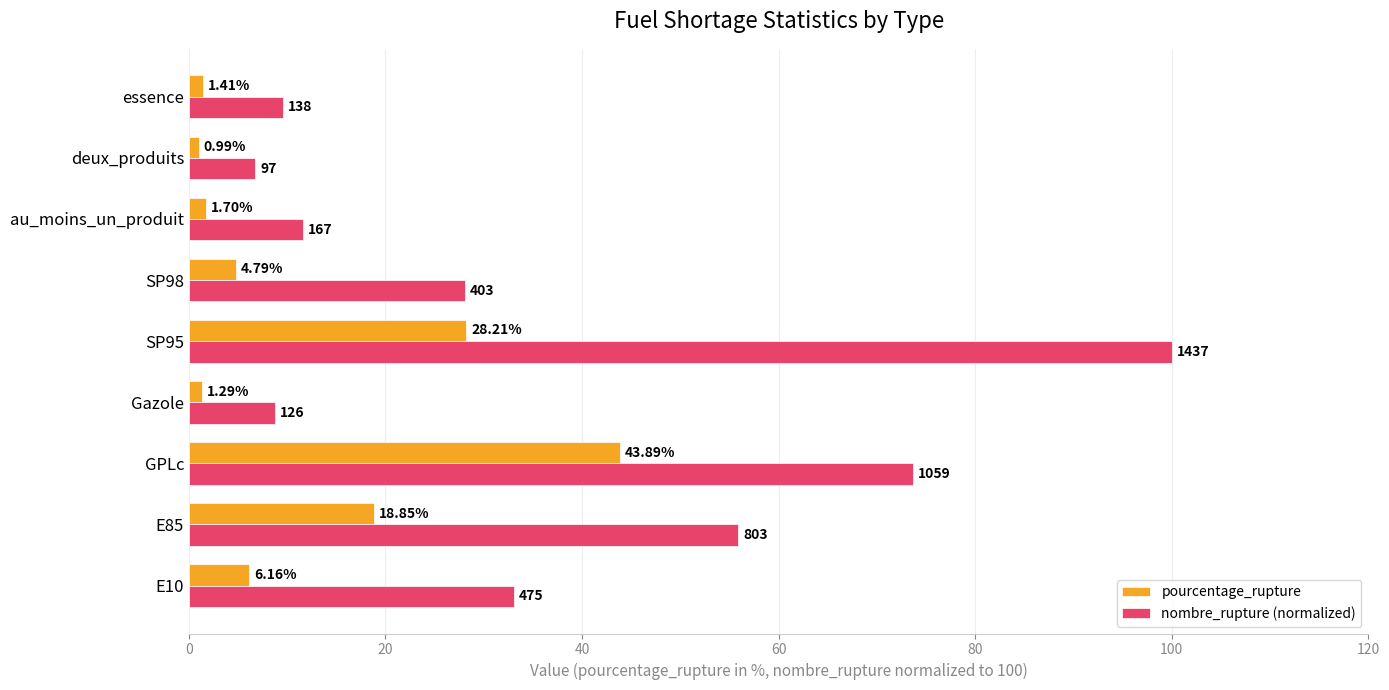

Rank the categories by pourcentage_rupture value from highest to lowest.

GPLc, SP95, E85, E10, SP98, au_moins_un_produit, essence, Gazole, deux_produits